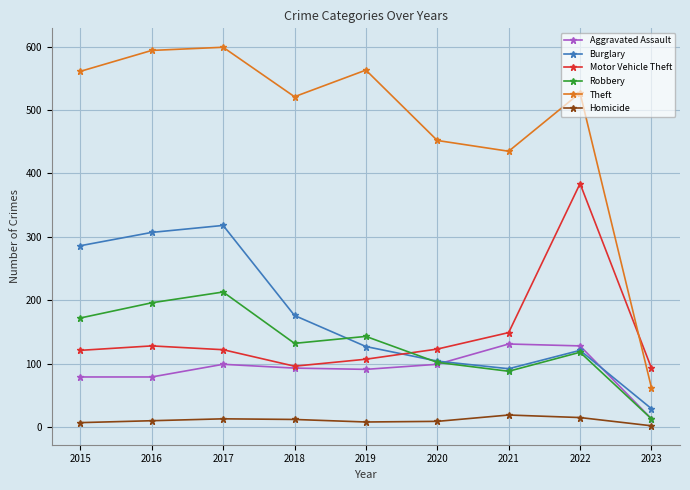

The Burglary series shows 127 at 2019. True or false?

True